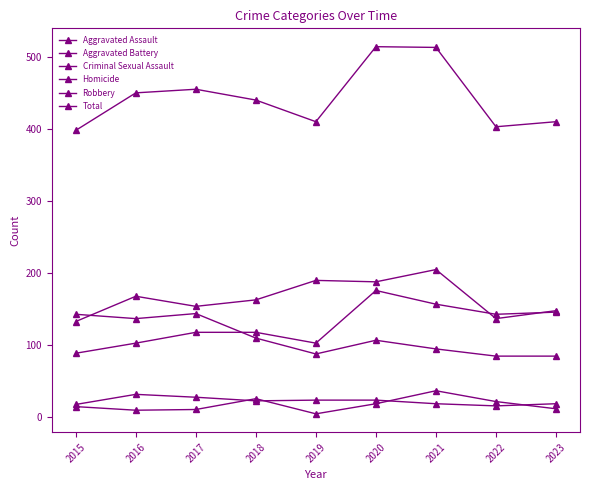

Reading left to right, list all the values displayed in this chart.

Aggravated Assault: 89	103	118	118	103	176	157	143	146
Aggravated Battery: 133	168	154	163	190	188	205	137	148
Criminal Sexual Assault: 18	32	28	23	24	24	19	16	19
Homicide: 15	10	11	26	5	19	37	22	12
Robbery: 143	137	144	110	88	107	95	85	85
Total: 398	450	455	440	410	514	513	403	410